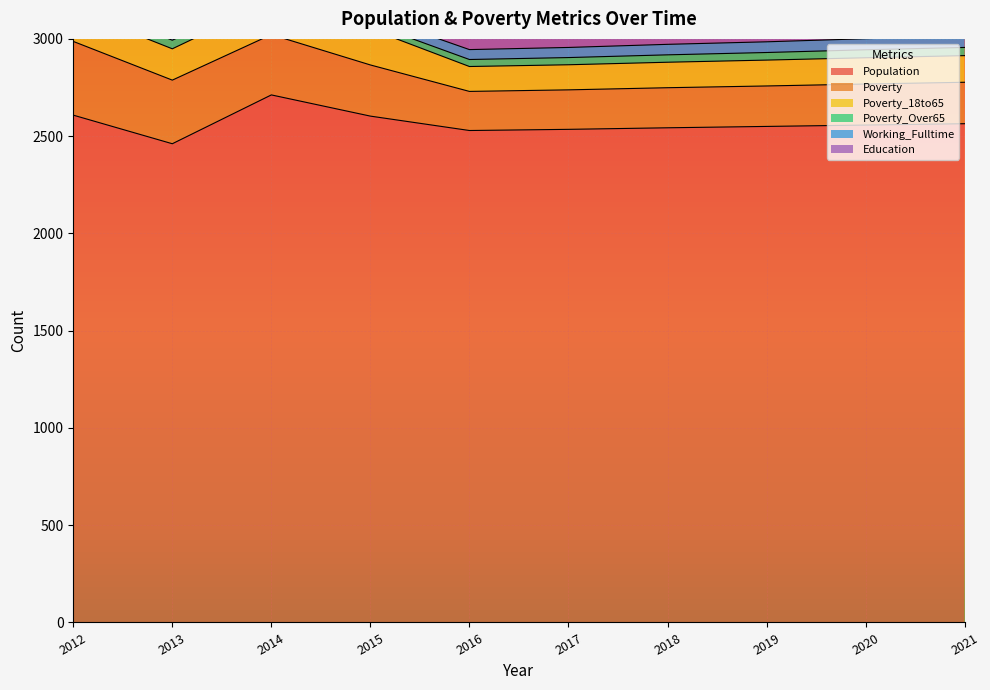

In Working_Fulltime, how many points are lower than both neighbors (excluding endpoints)?

1